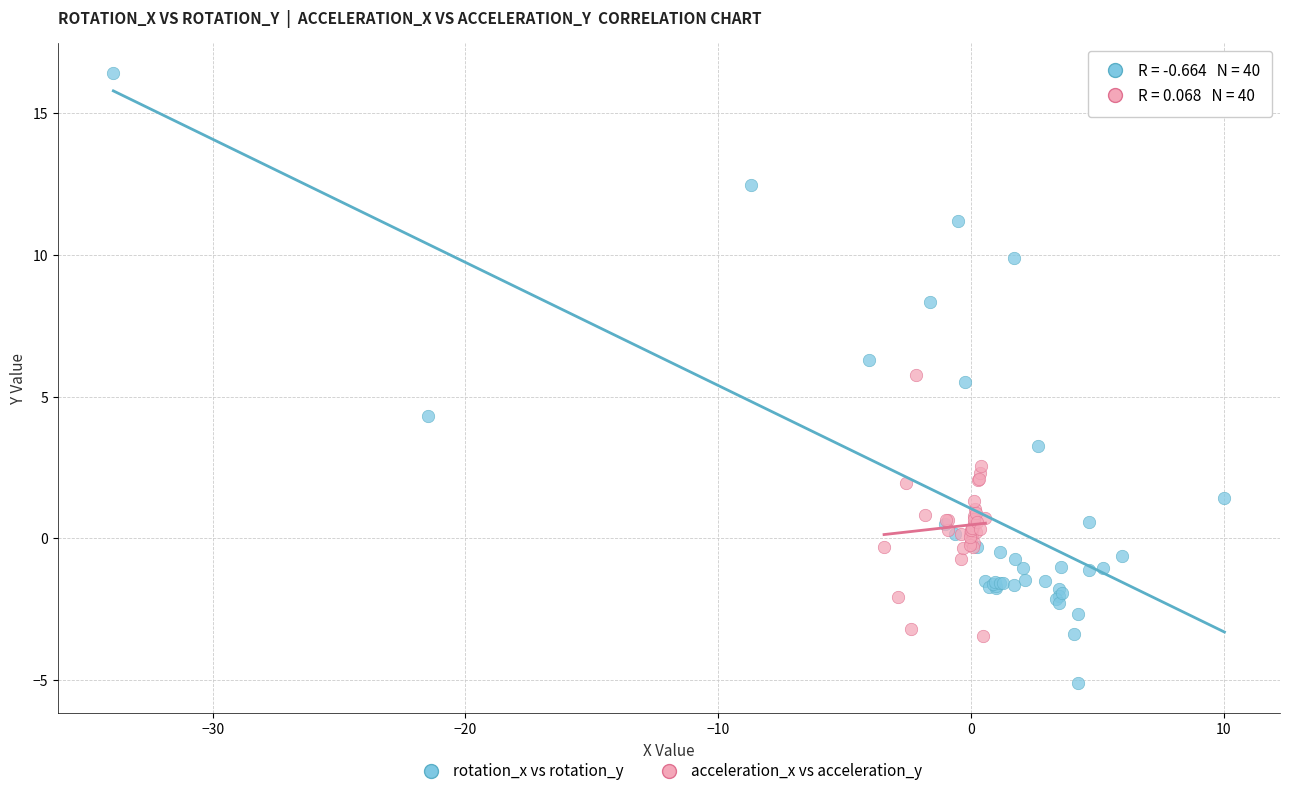

Which series has the largest Y range (max minus min)?

rotation_x vs rotation_y